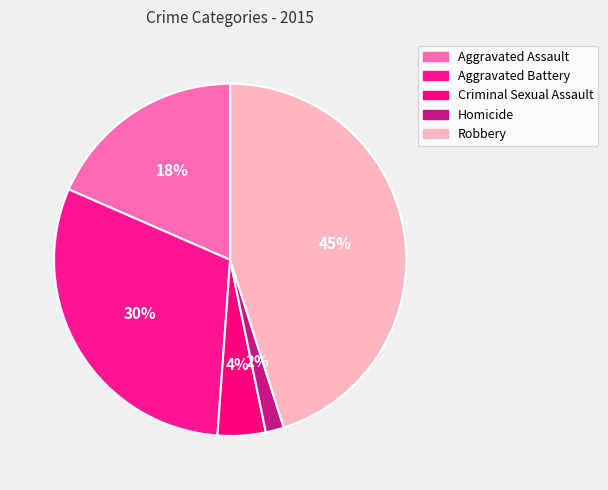

Count the number of slices in the pie.

5